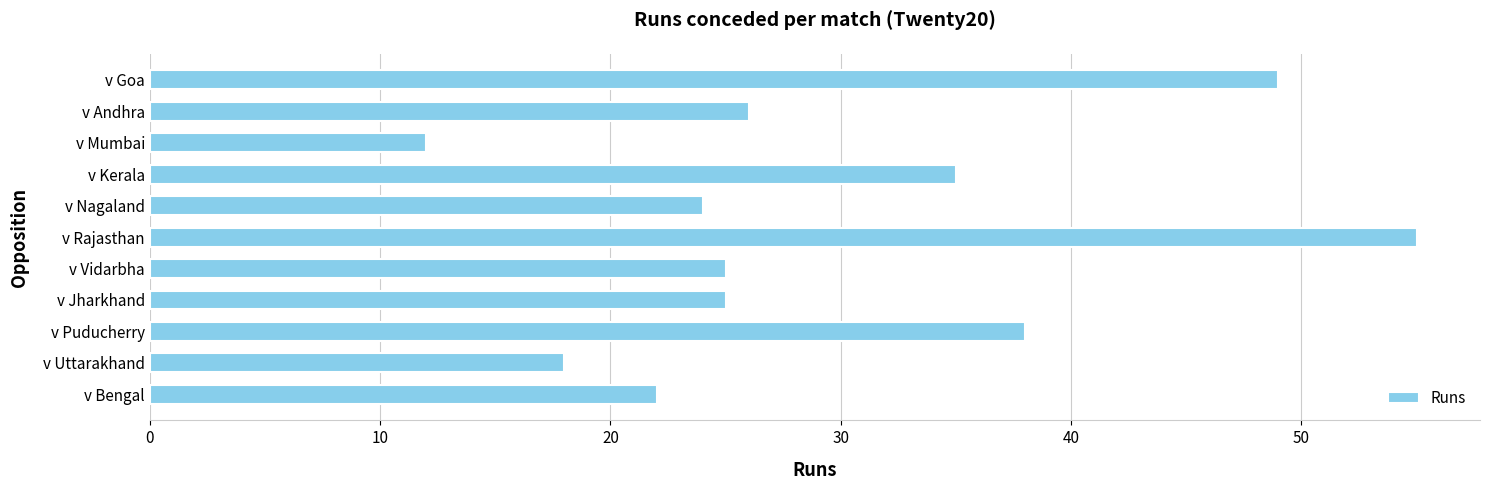

Reading bottom to top, list all the values displayed in this chart.

22	18	38	25	25	55	24	35	12	26	49